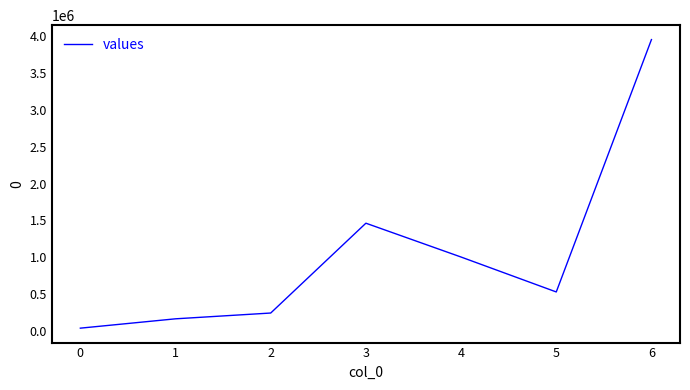

What is the maximum value shown in the chart?

3946008